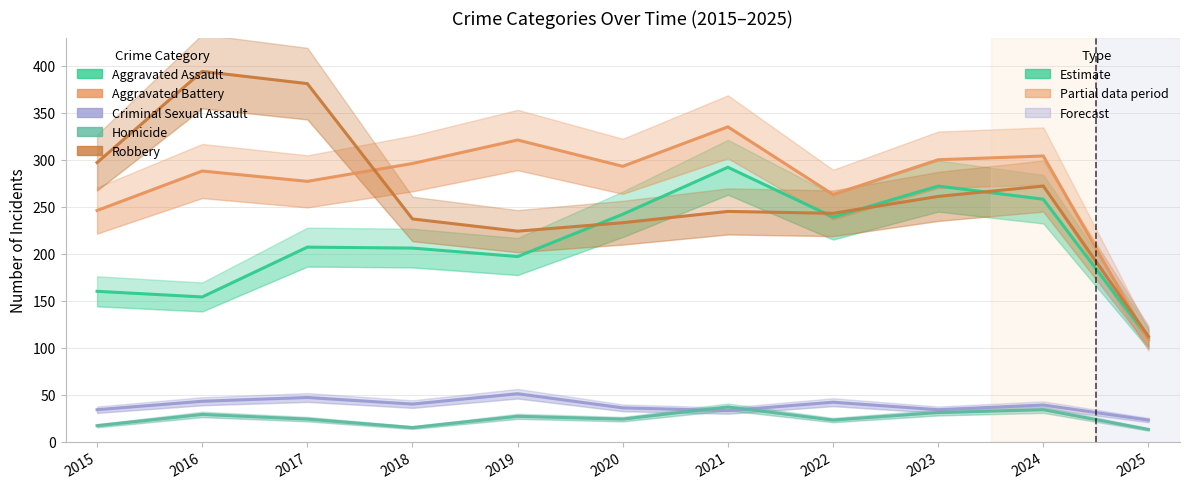

Which label corresponds to the smallest value in the chart?

2025